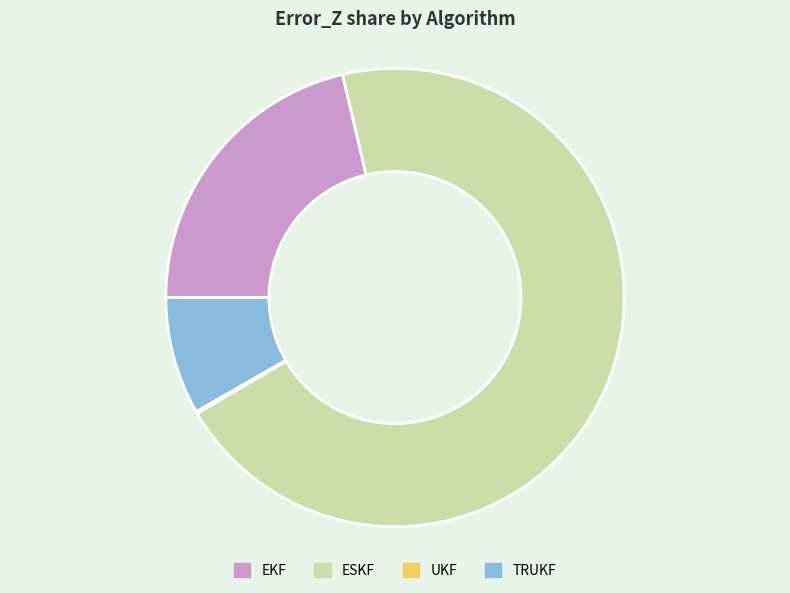

Which category accounts for the majority?

ESKF